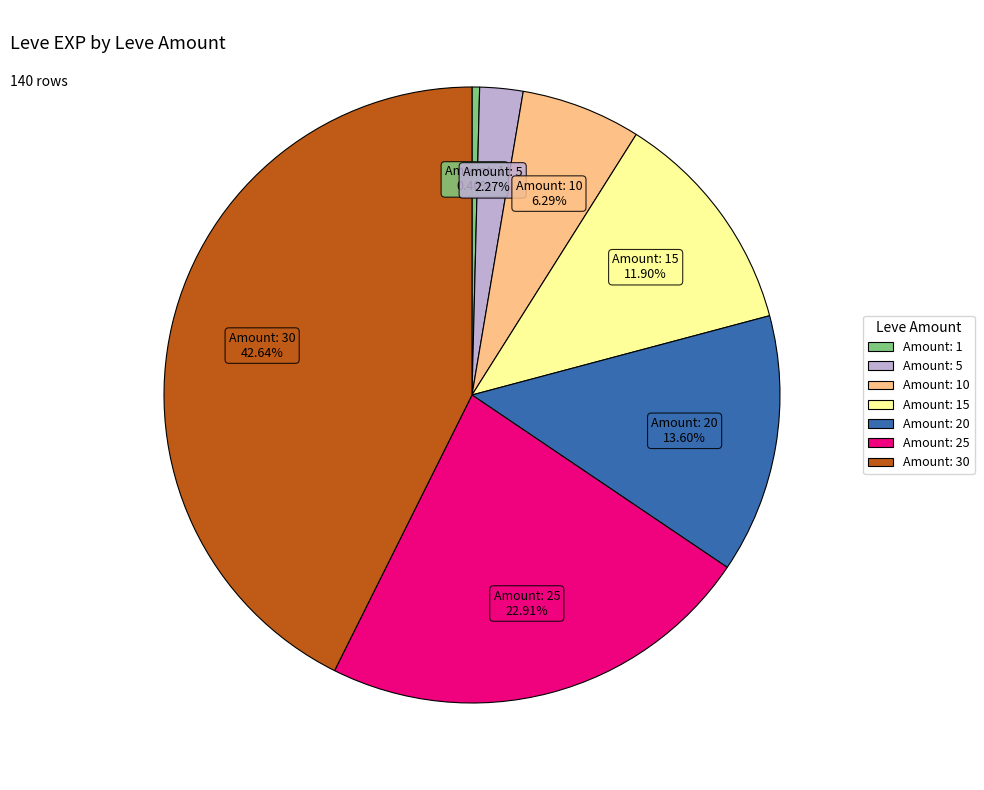

Is there any slice that represents more than half of the pie?

No